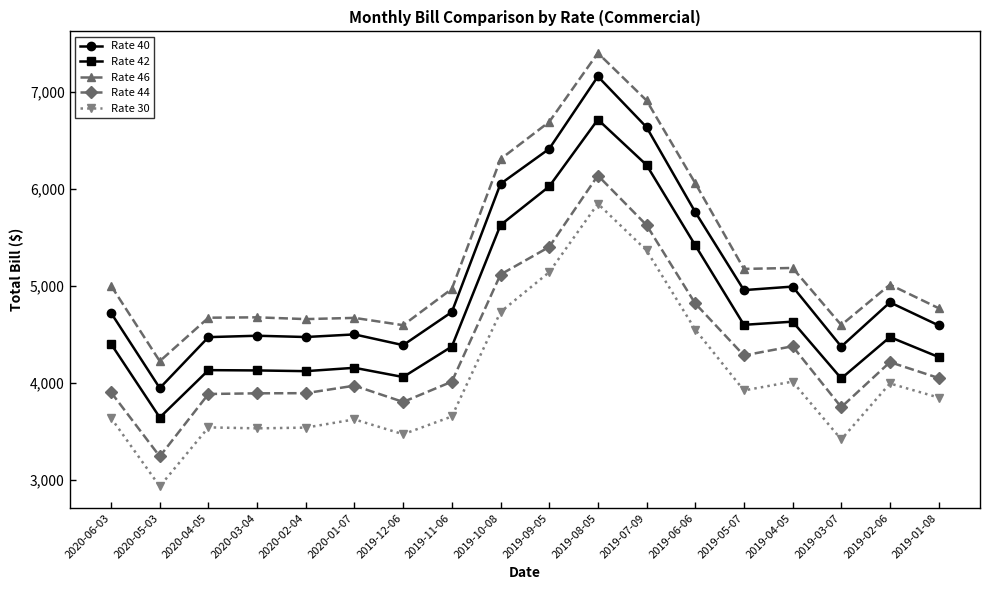

True or false: Rate 42 and Rate 30 intersect in this chart.

False